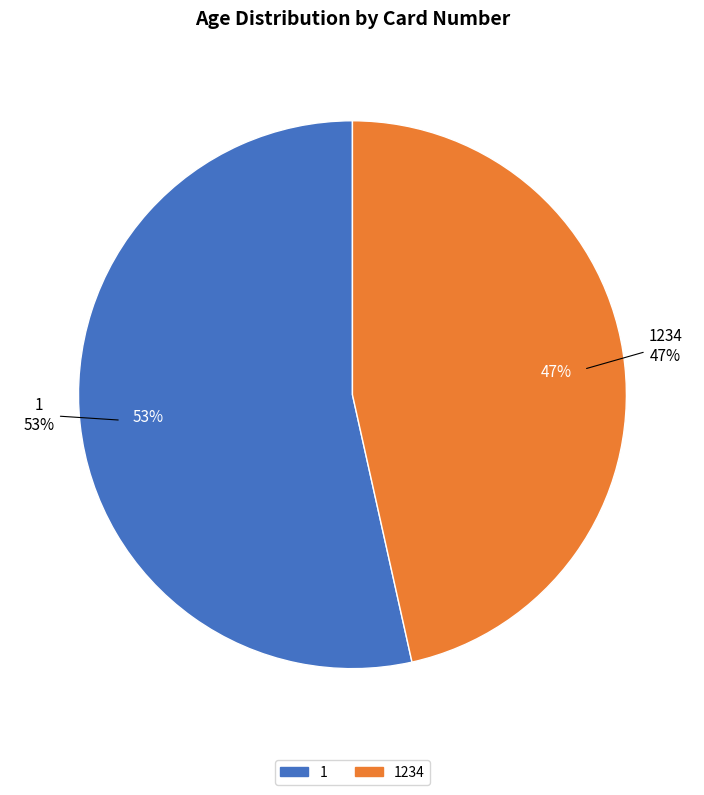

To the nearest percent, what is the average slice percentage?

50%